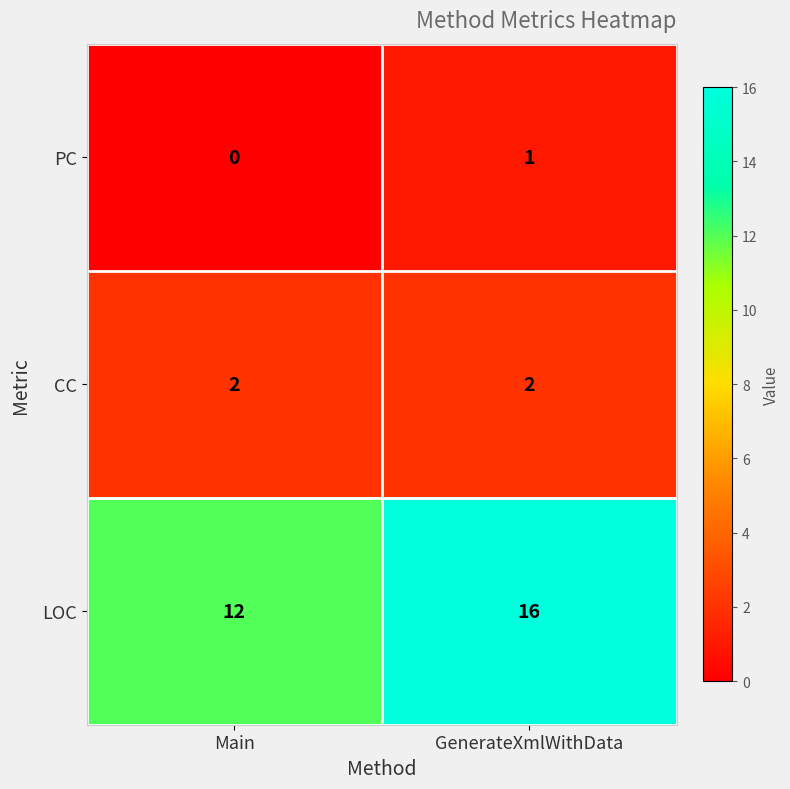

What is the sum of all LOC values?

28